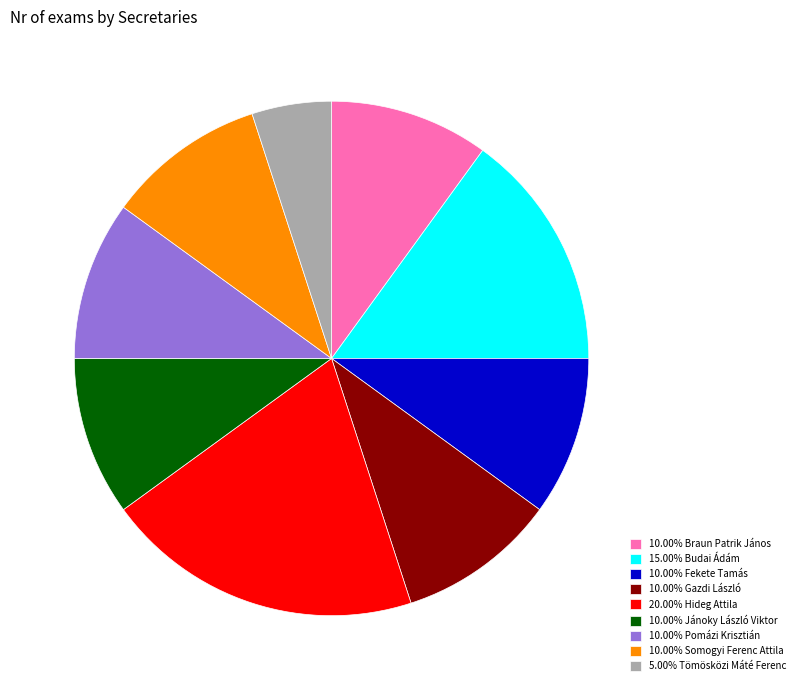

What is the ratio of the value at 10.00% Pomázi Krisztián to the value at 10.00% Fekete Tamás?

1.0